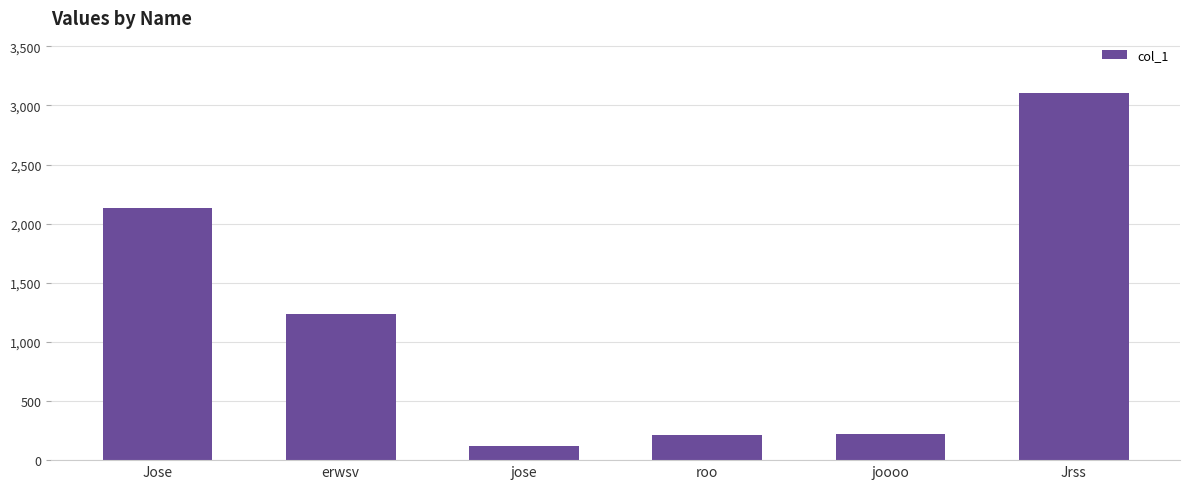

What is the difference between the second highest and minimum values?

2011